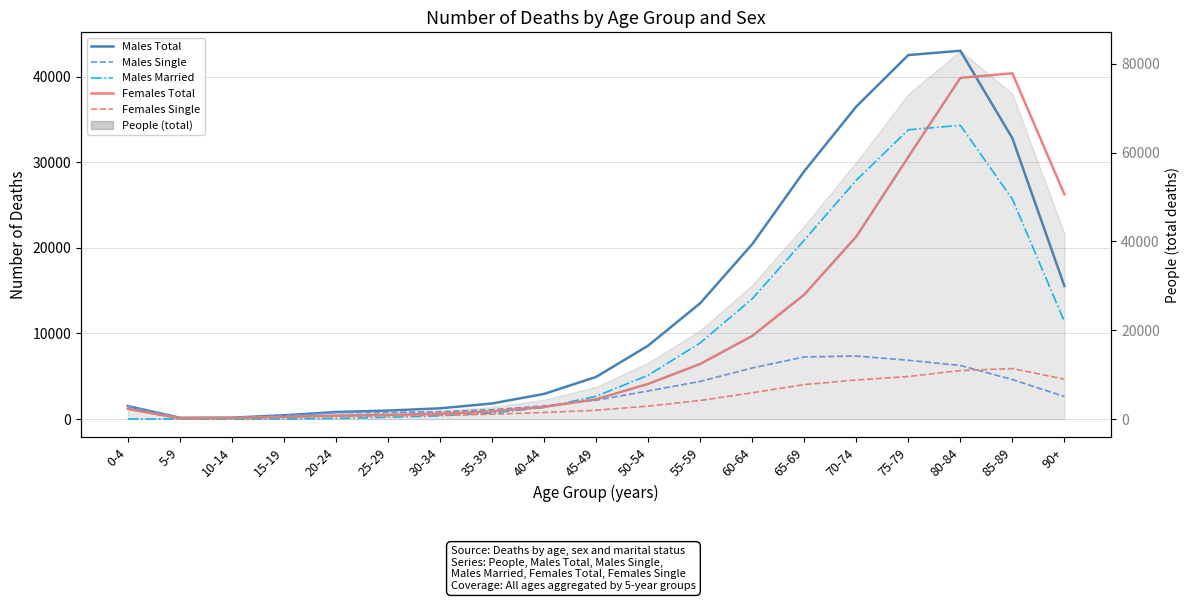

Between which two adjacent categories do Males Married and Females Total first intersect?

40-44 and 45-49